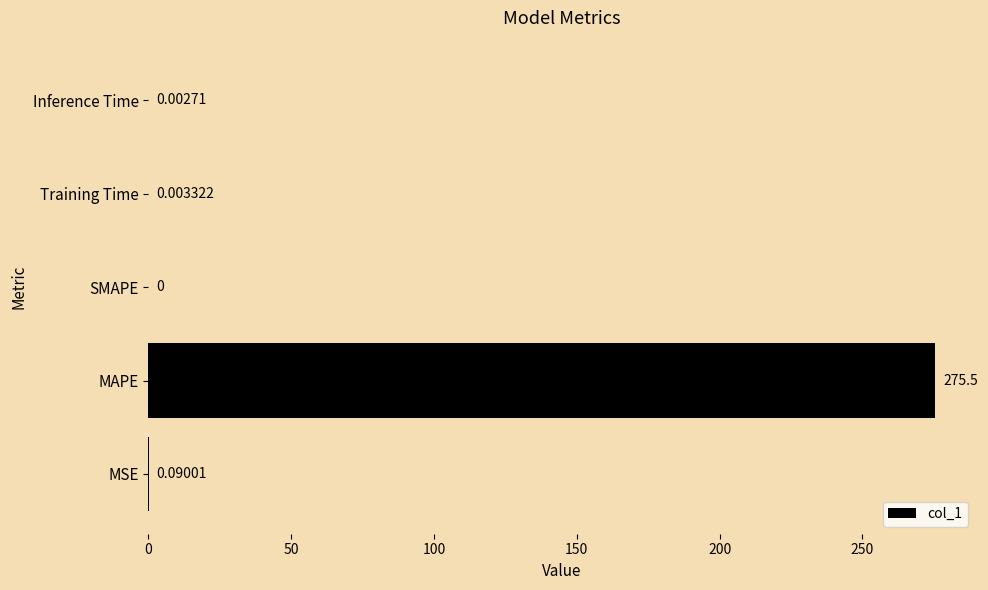

What is the sum of the values at Training Time and MAPE?

275.5